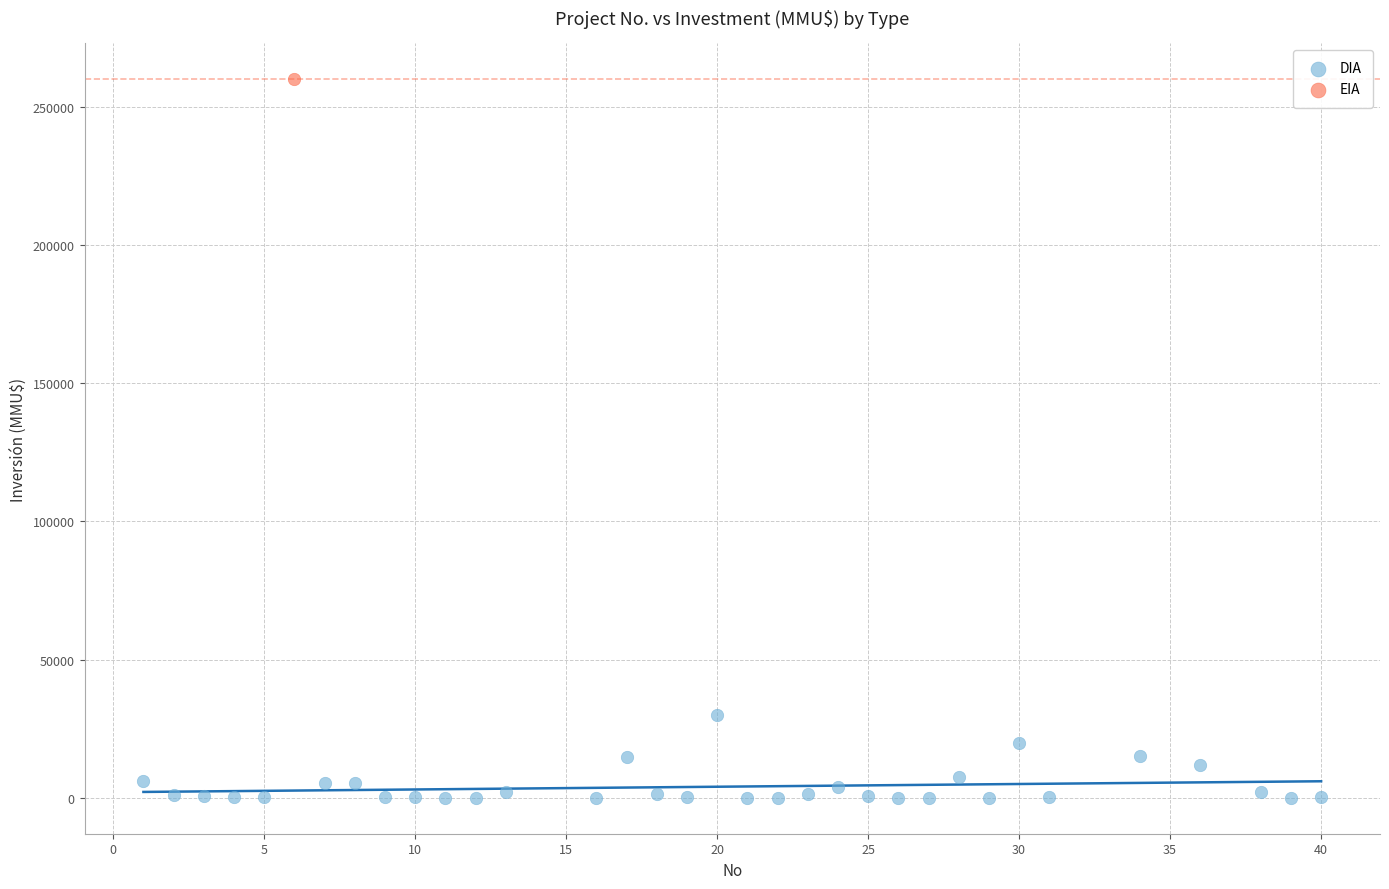

What are all the series names shown in the legend?

DIA, EIA